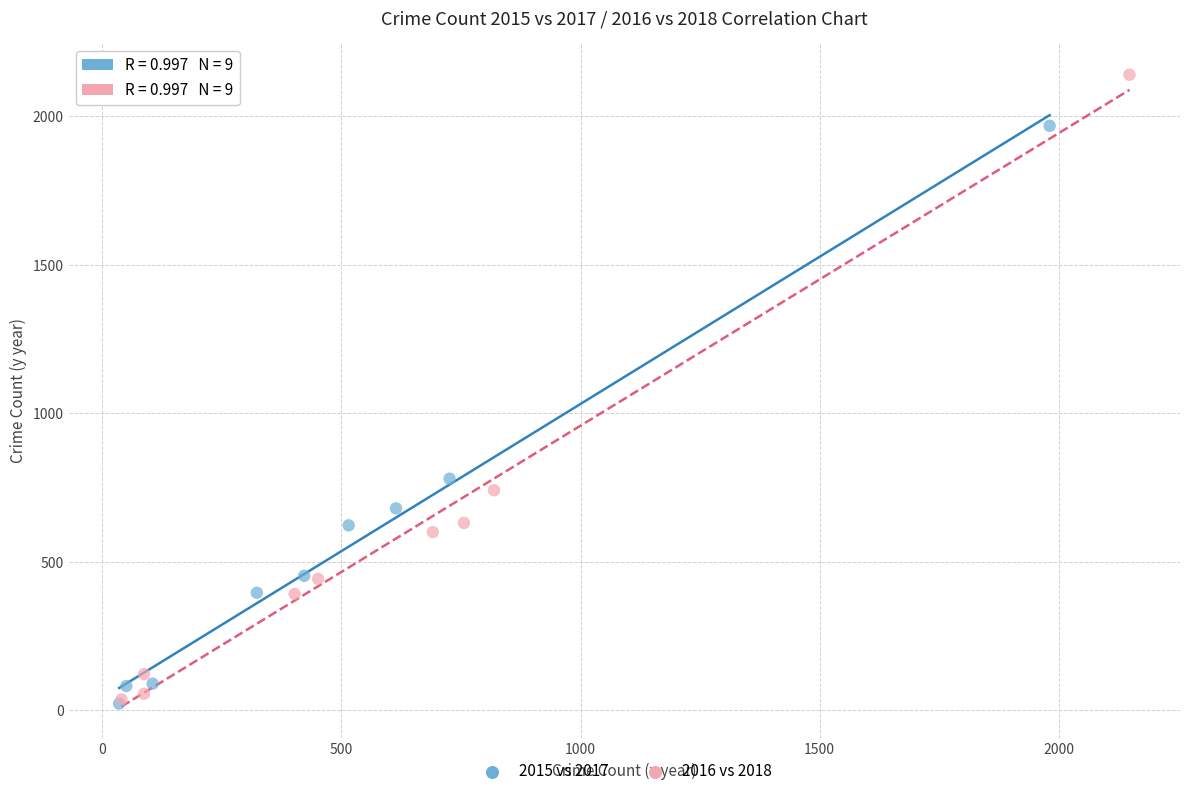

Which series has the widest spread of Y values?

2016 vs 2018